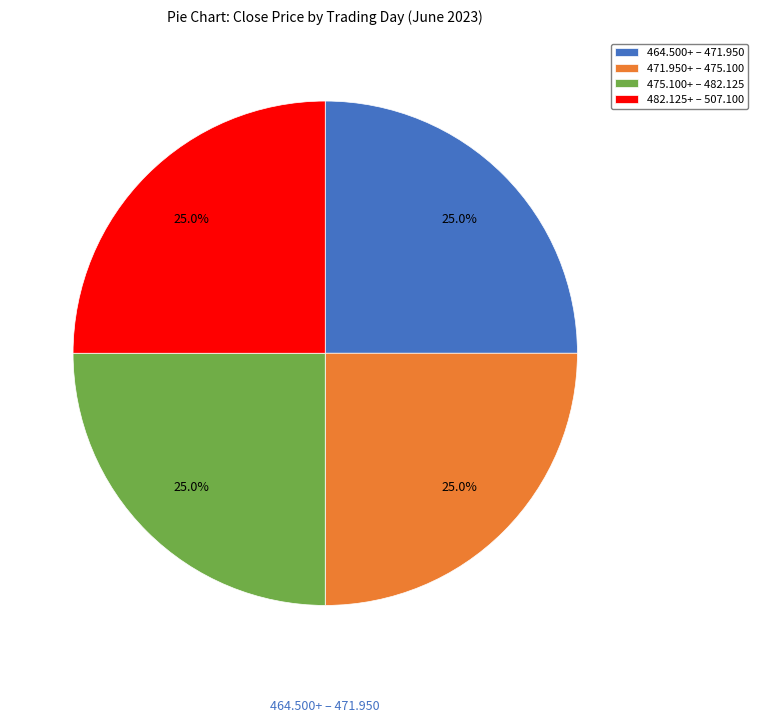

Is there a majority slice in this chart?

No